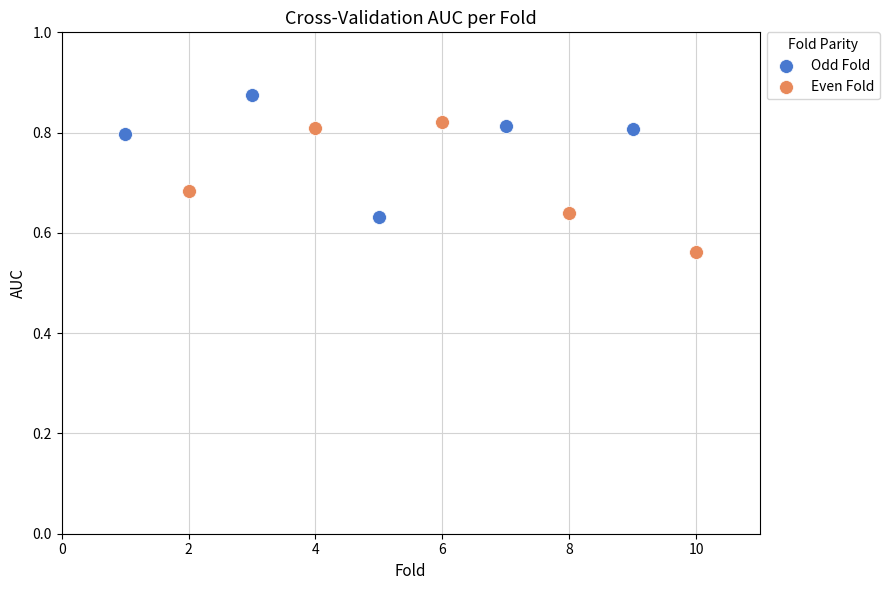

Which series contains the lowest Y value?

Even Fold